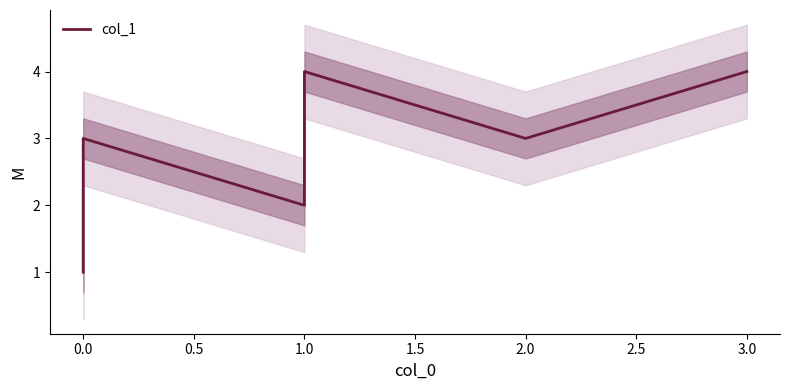

What is the value of the 1st point from the left?

1